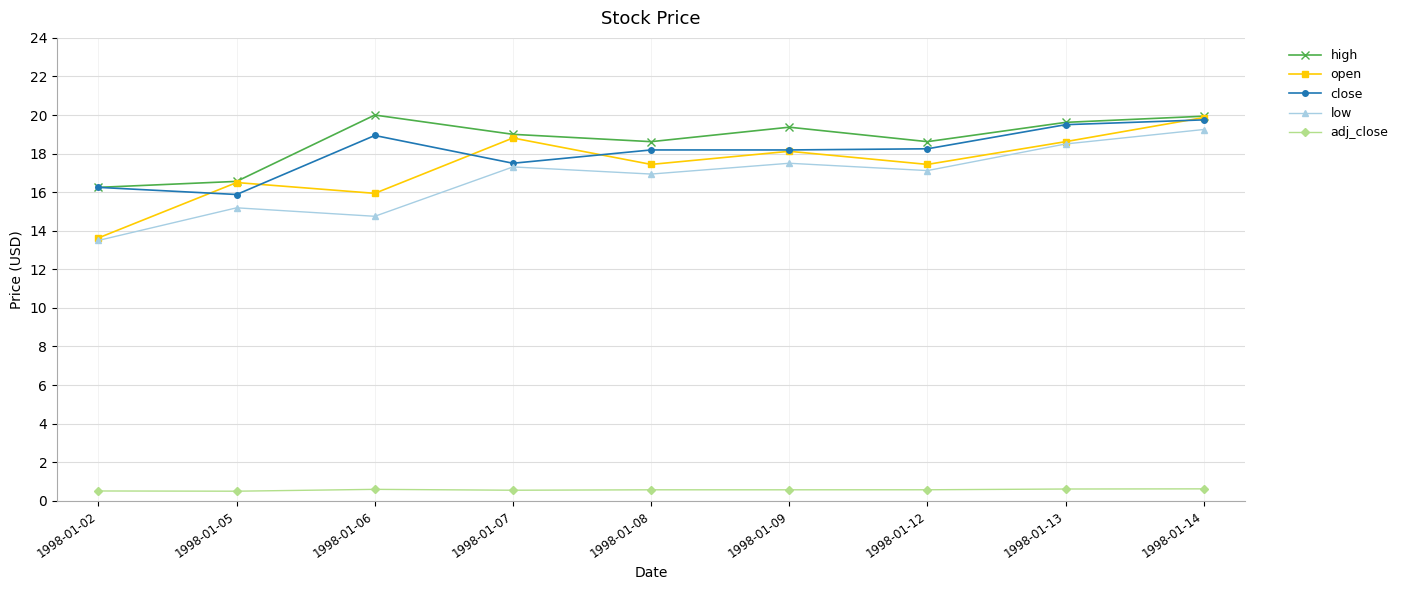

What is the lowest value of the open series?

13.6